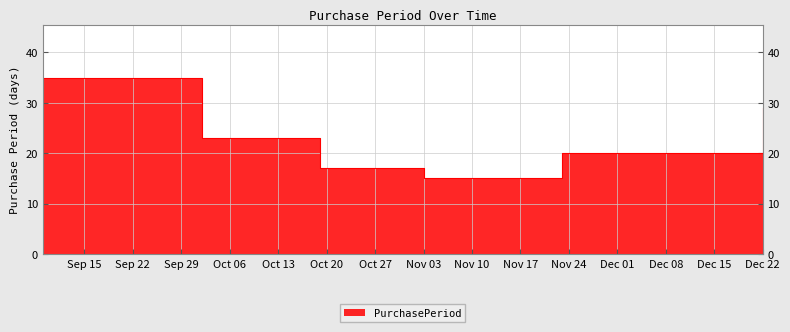

Which category has the lowest value across all series?

Nov 03